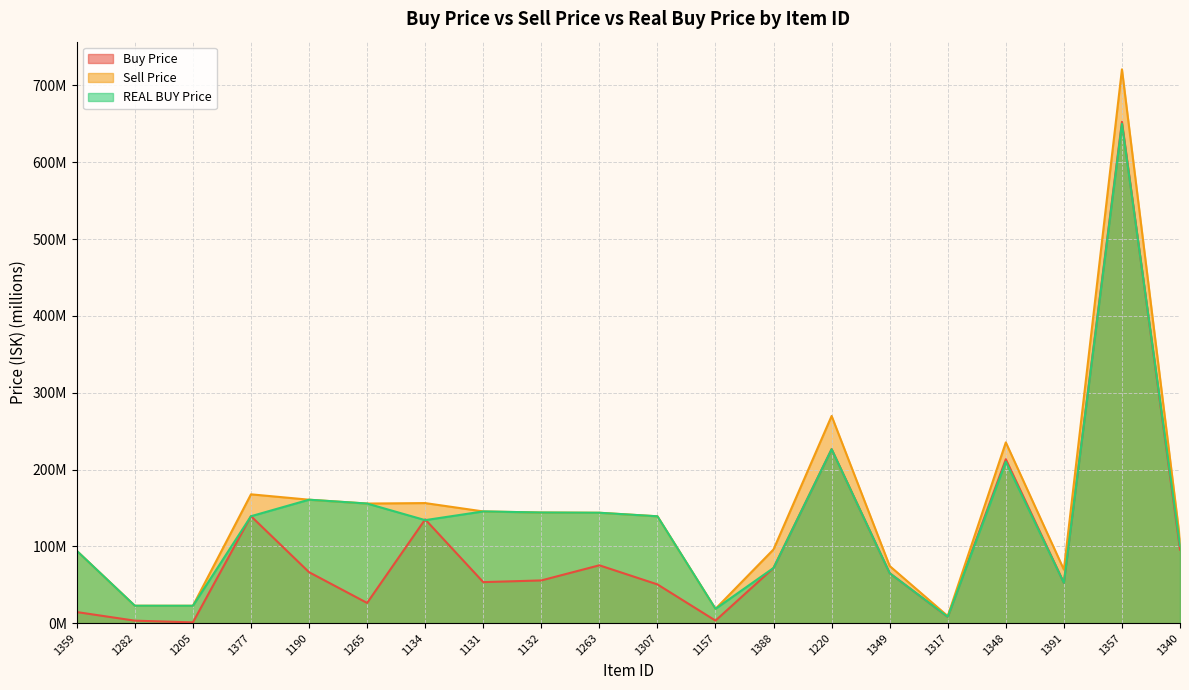

What is the difference between the maximum and minimum values in the Buy Price series?

651.5